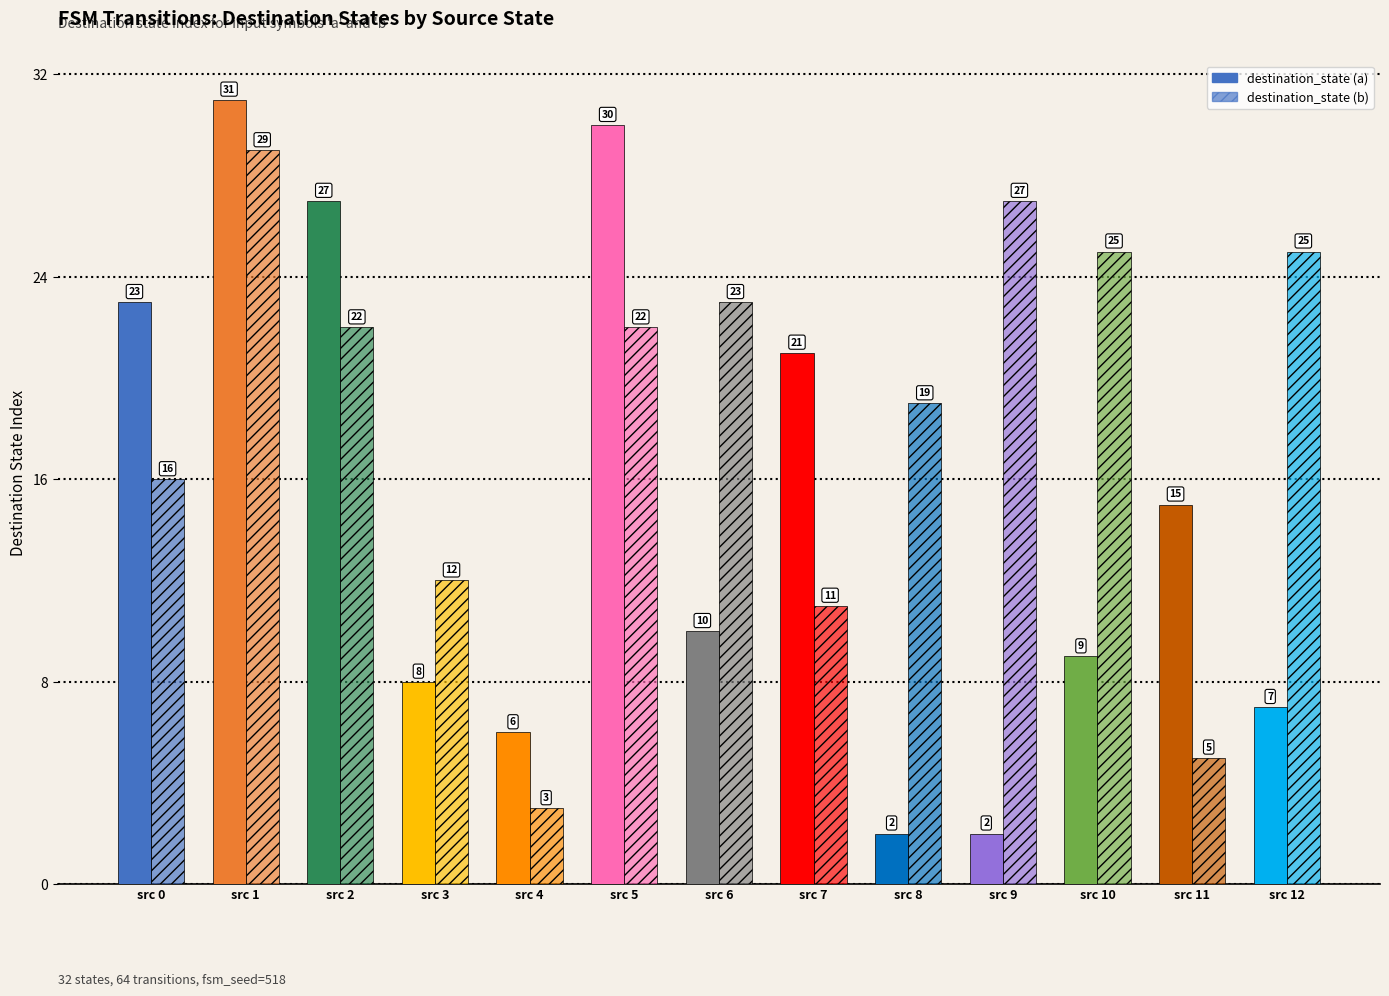

Count the number of categories in the chart.

13